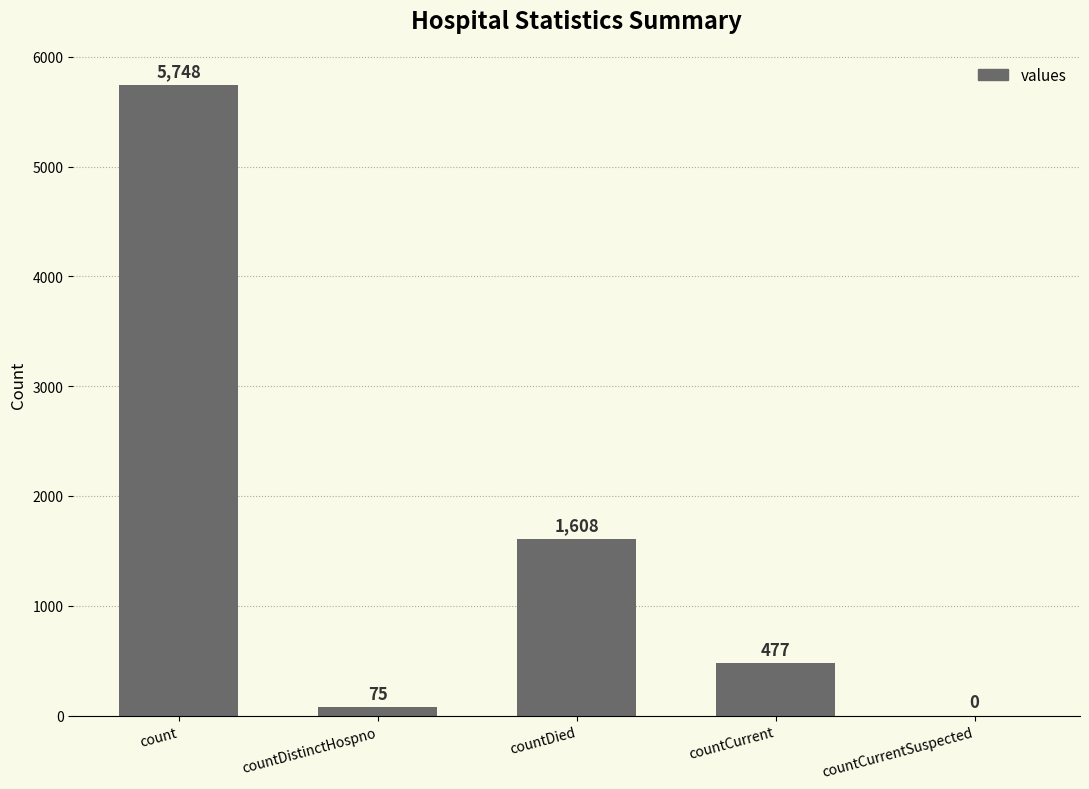

Reading left to right, list all the values displayed in this chart.

5748	75	1608	477	0